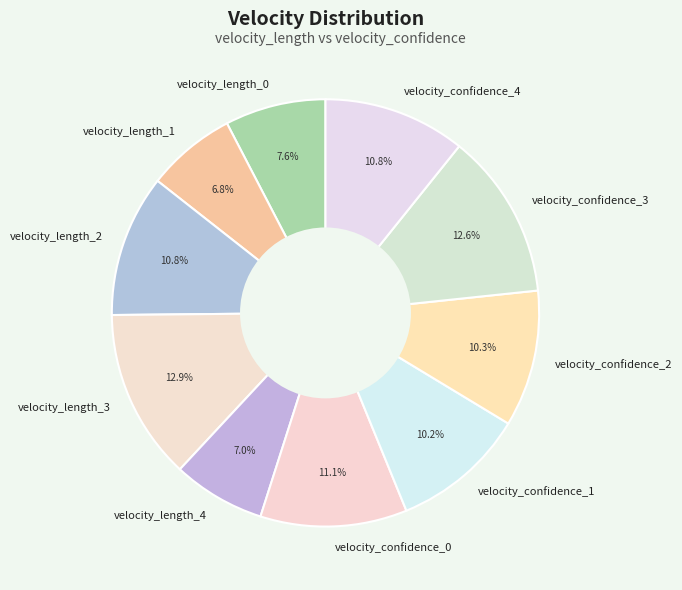

To the nearest percent, what is the combined percentage of velocity_length_1 and velocity_confidence_4?

18%